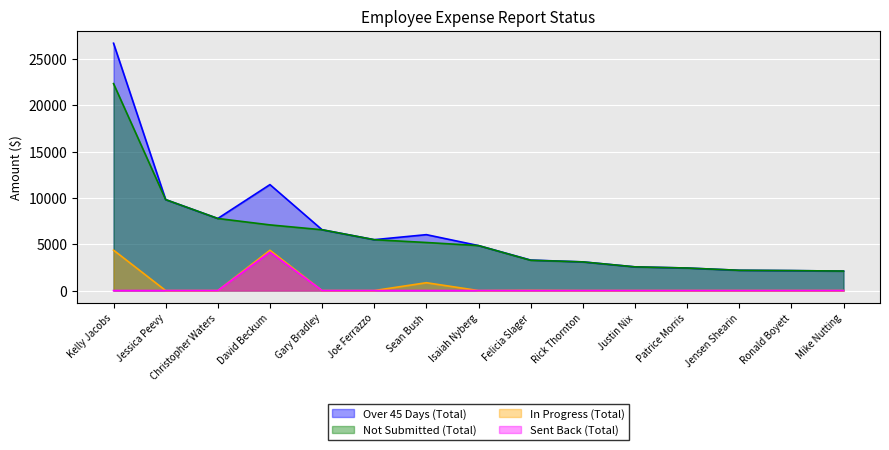

At which category is the sum across all series the highest?

Kelly Jacobs